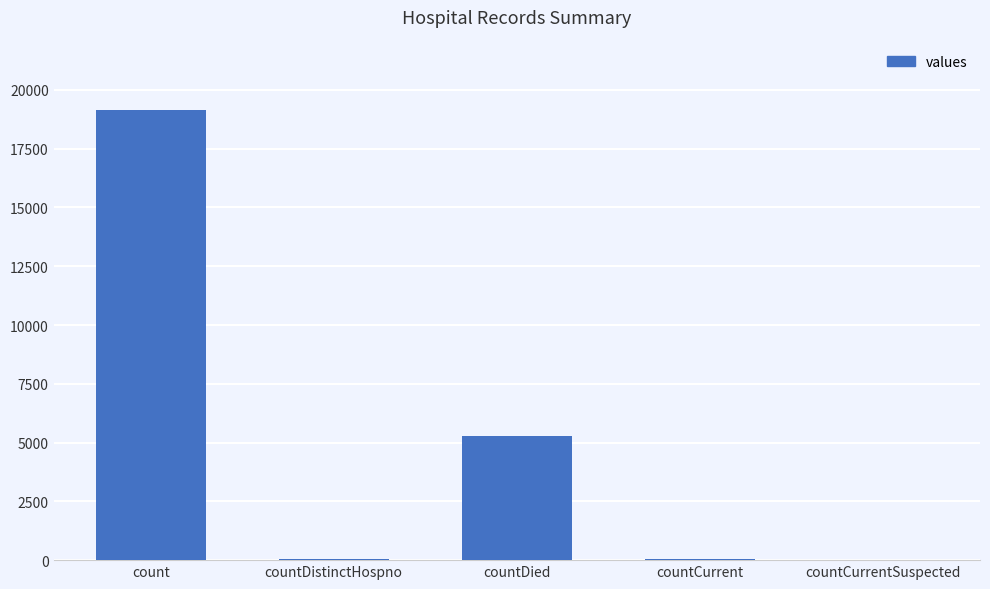

Where does the data first go above 38?

count